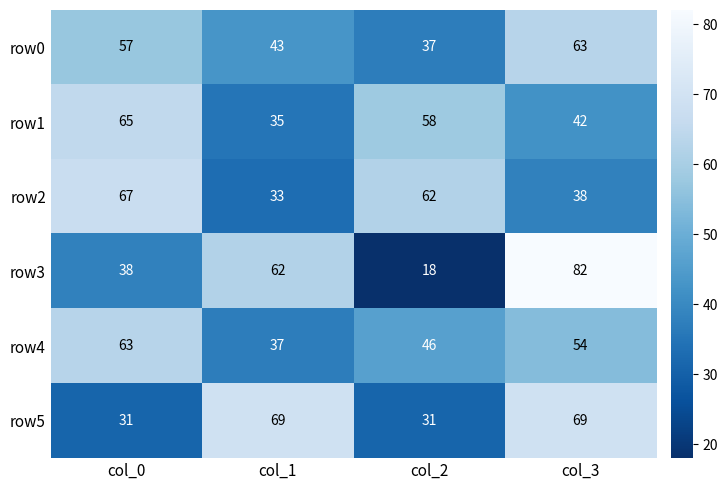

What is the greatest value displayed?

82